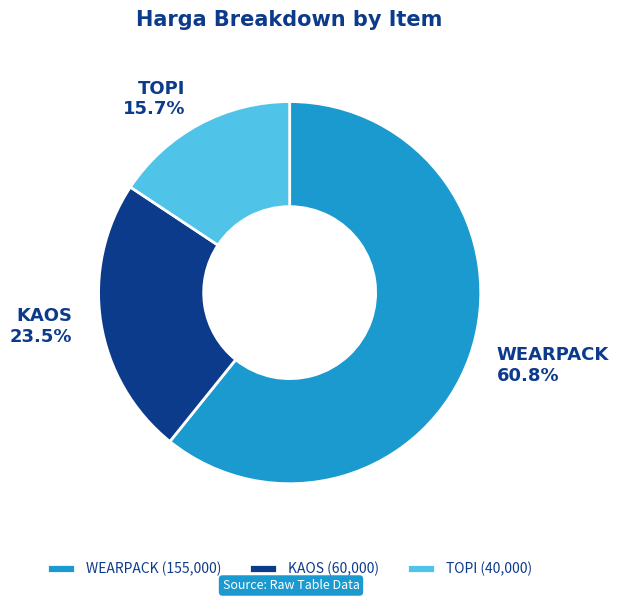

Does WEARPACK represent more than half of the total?

Yes